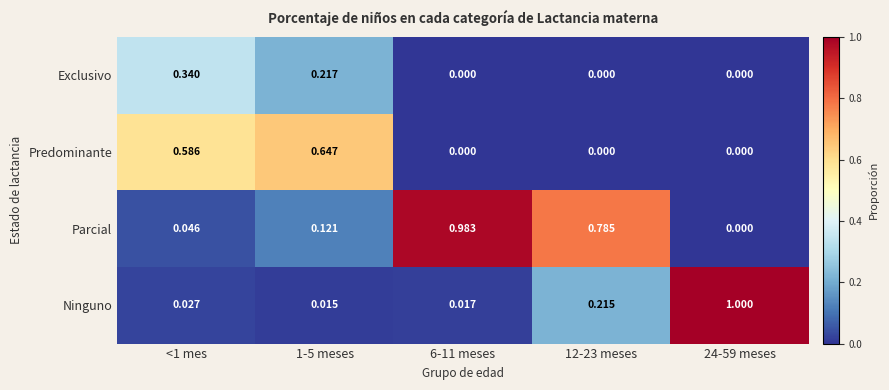

Which series has the widest spread of values?

Ninguno